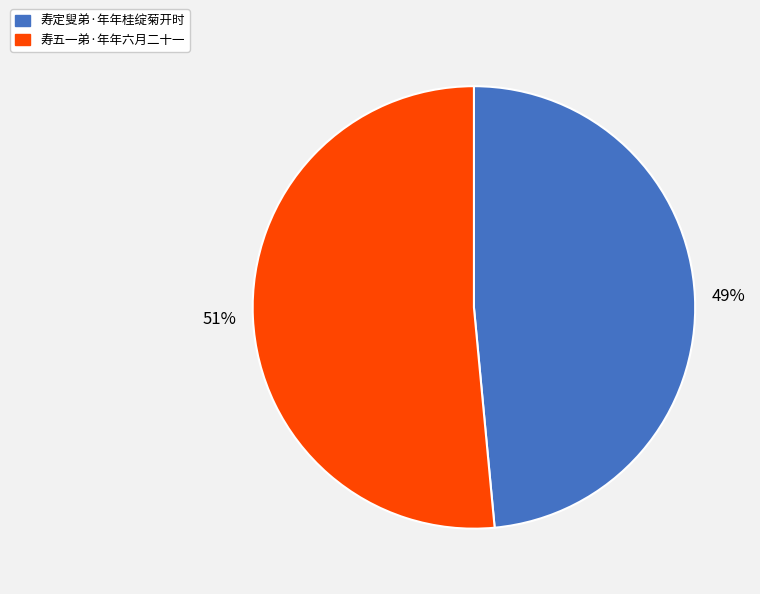

Is the sum of 寿五一弟·年年六月二十一 and 寿定叟弟·年年桂绽菊开时 greater than half?

Yes